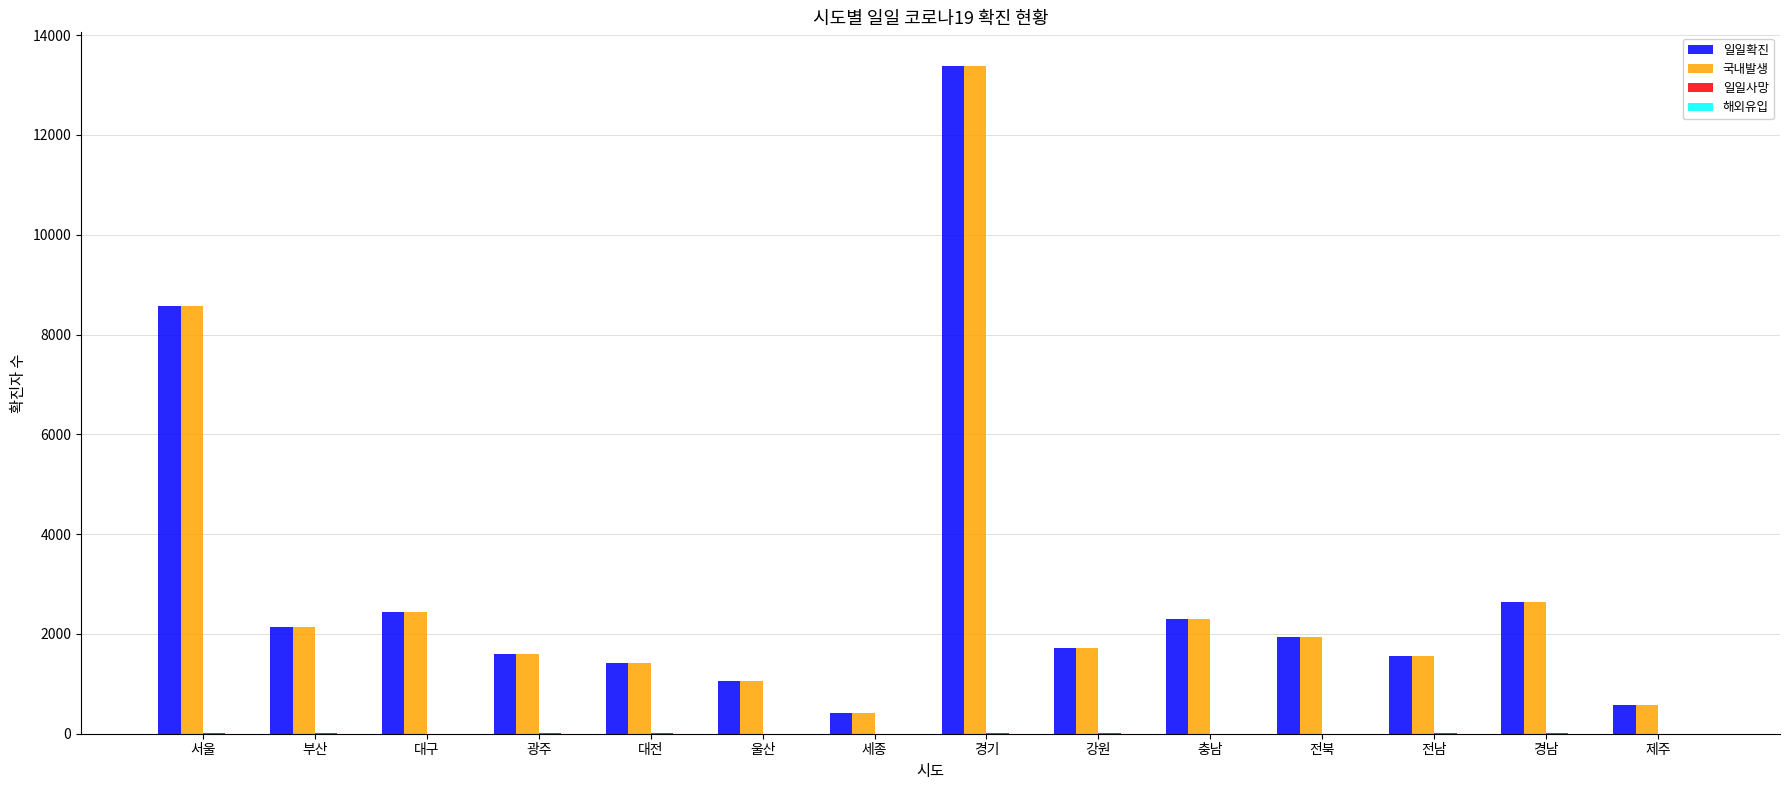

Where is 일일확진 nearest to the value 6904?

서울